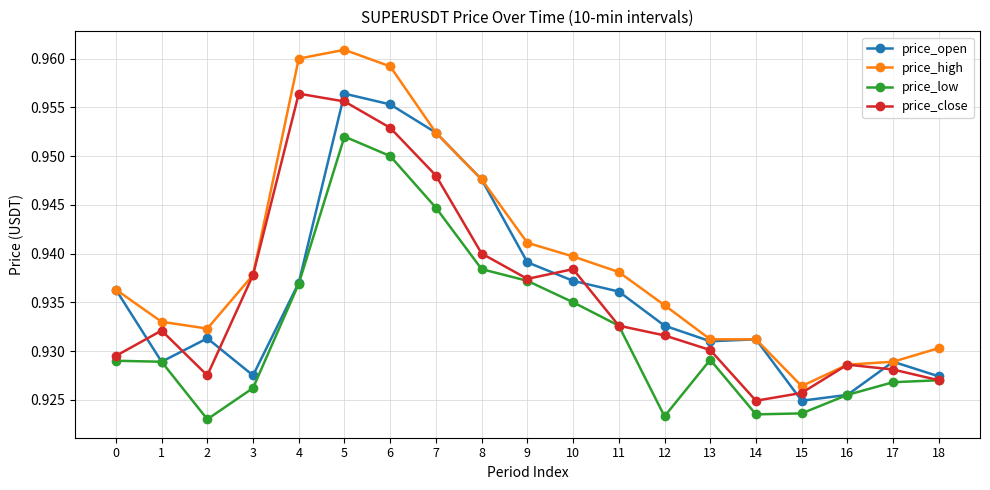

At which category is the sum across all series the highest?

5